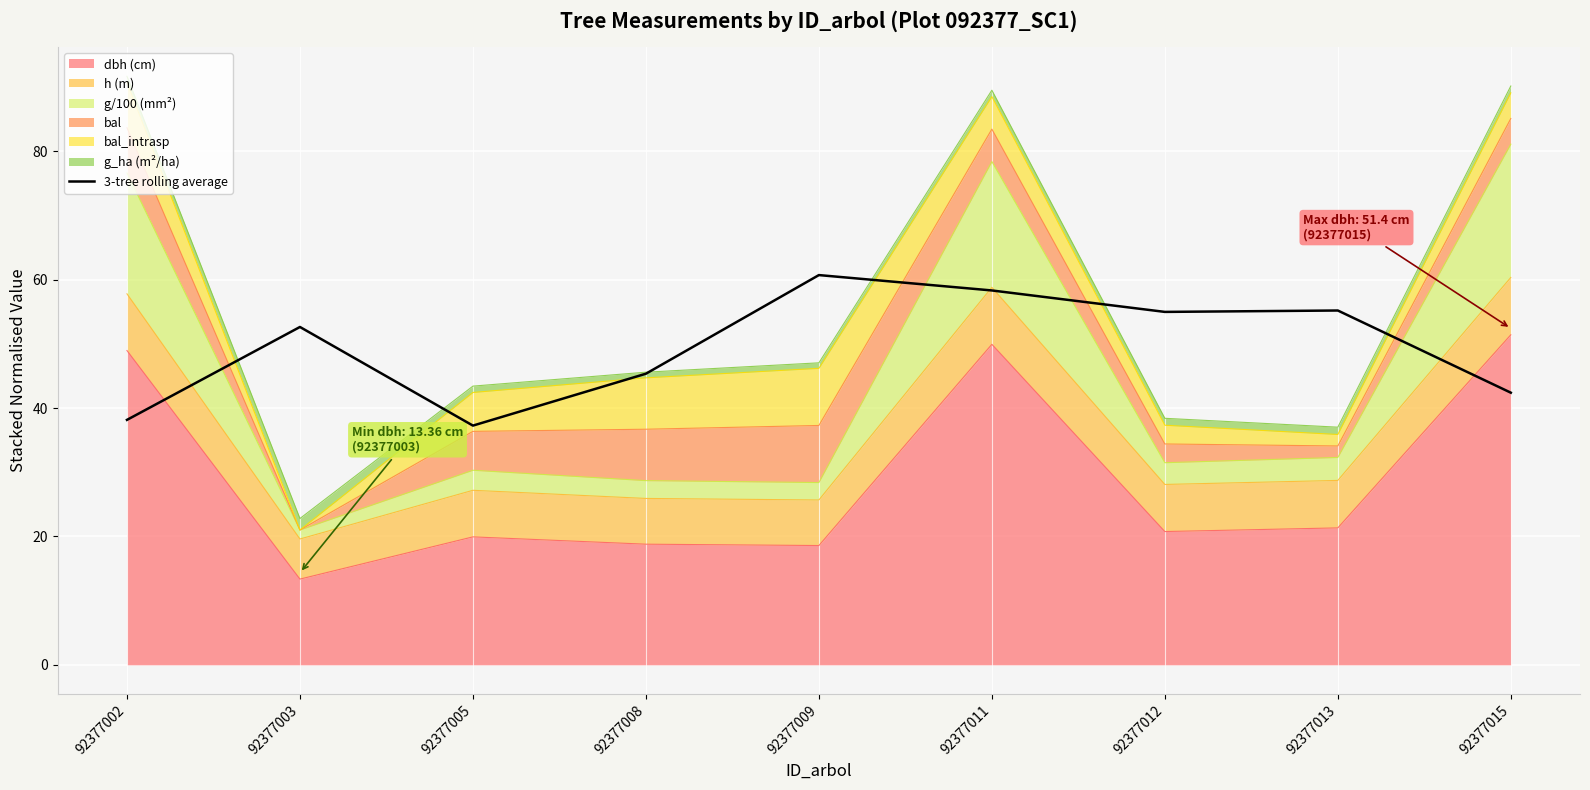

What is the change in value from 92377005 to 92377013?

+17.9